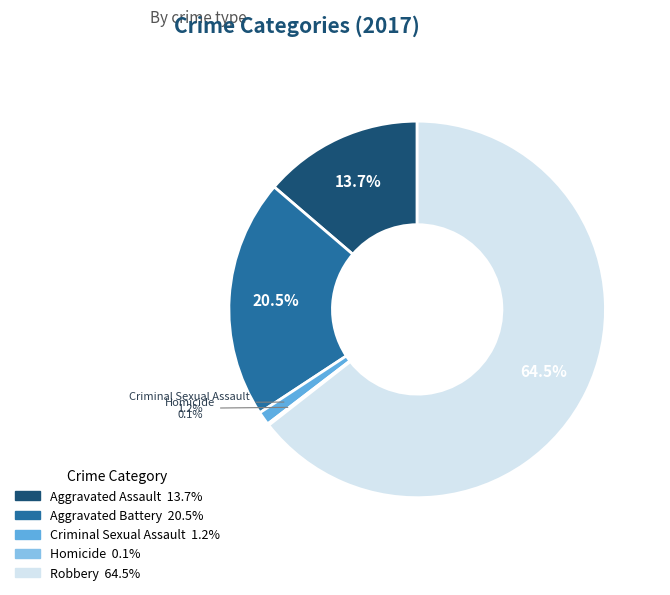

Is there any slice that represents more than half of the pie?

Yes